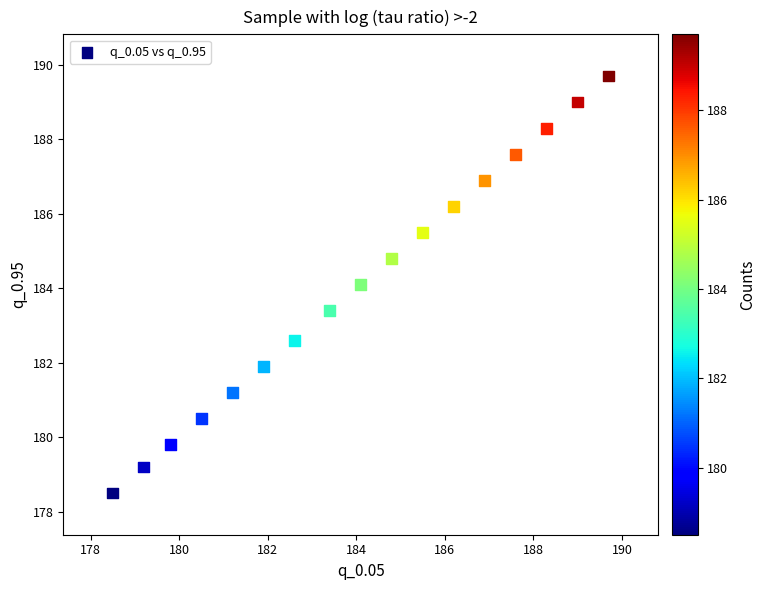

What is the range of Y values (max minus min)?

11.2